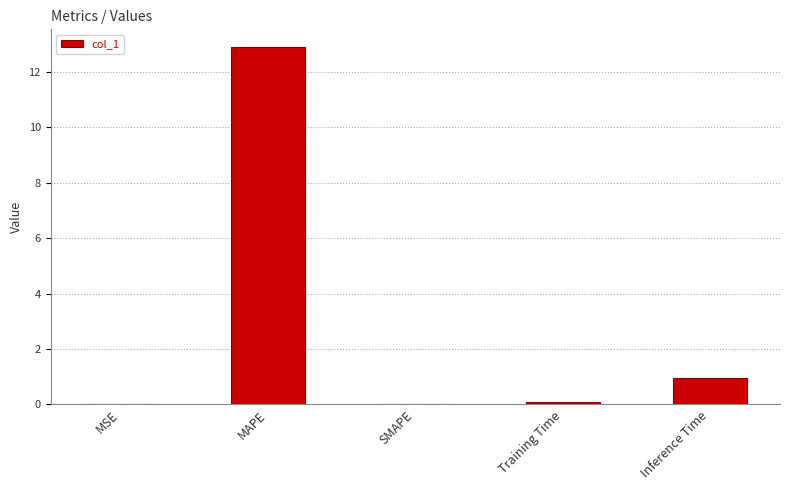

What is the approximate value at MAPE?

12.9